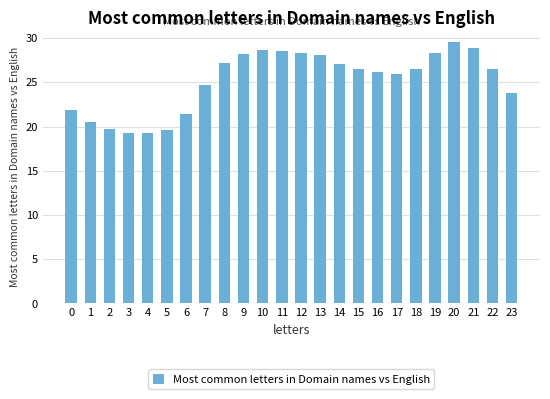

What is the difference between the values at 6 and 19?

6.9